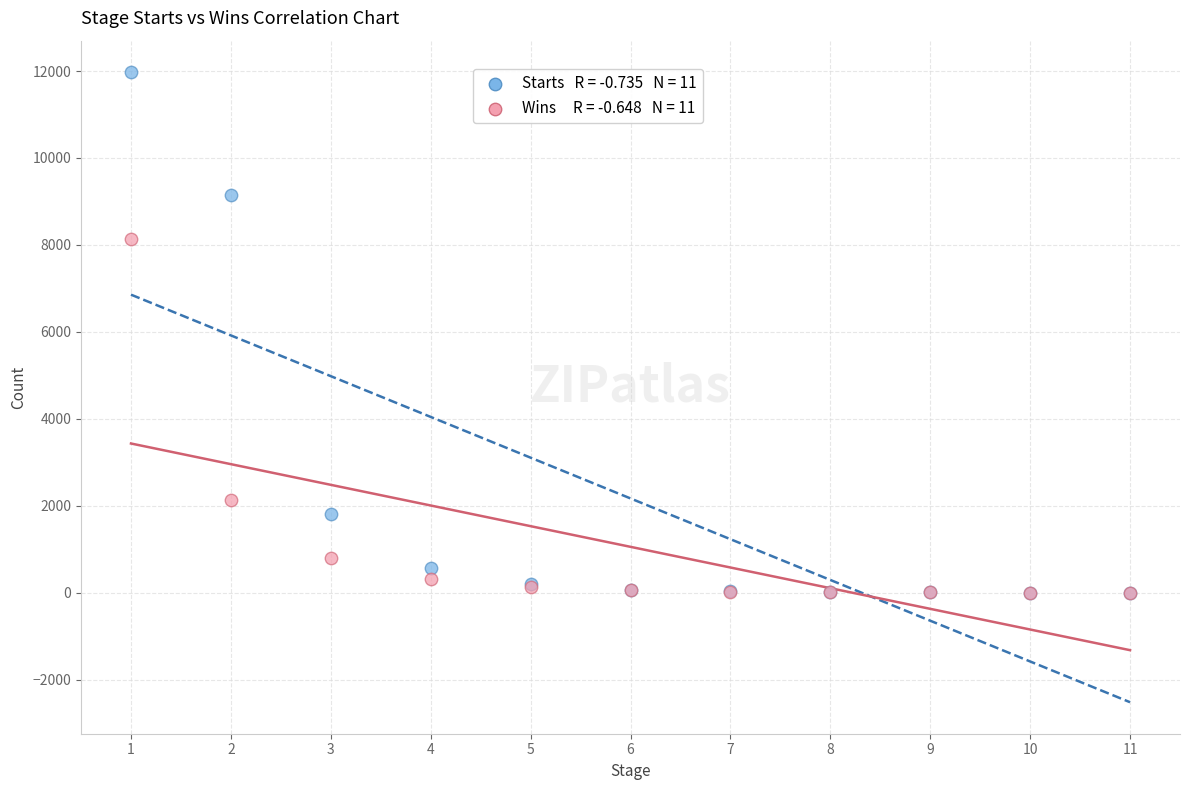

Across all series, what Y value is closest to 5987?

8139